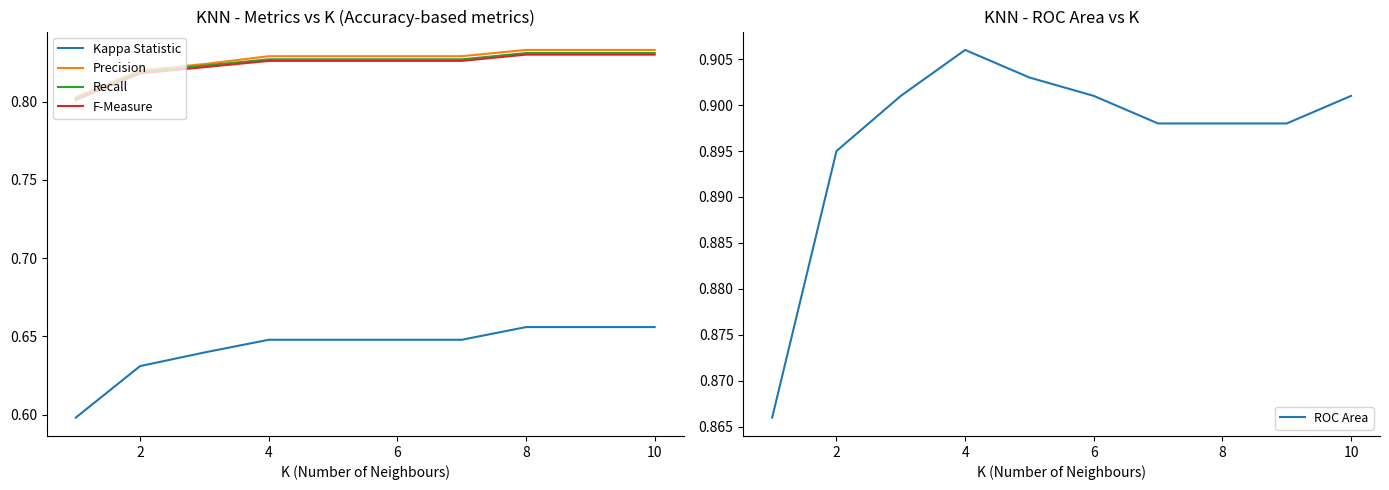

Count the Precision values in the range 0 to 1.

10